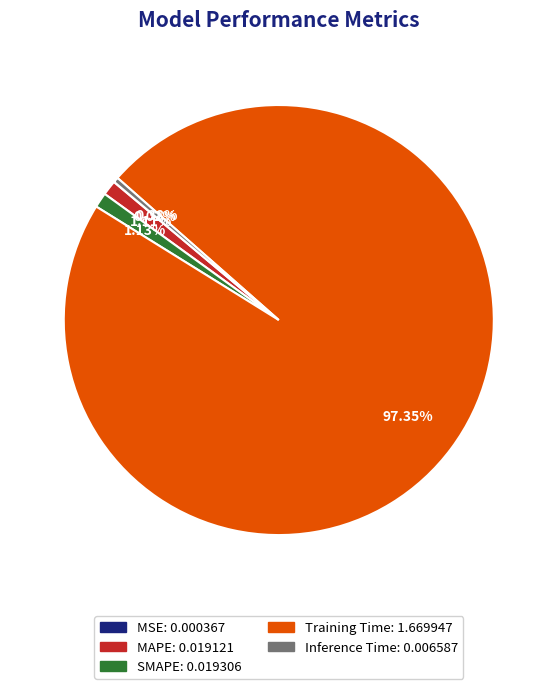

Which category has the biggest portion of the pie?

Training Time